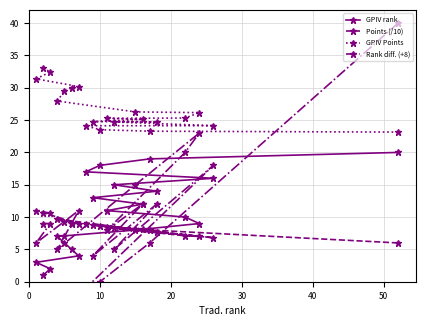

What is the minimum value for GPIV rank?

1.0